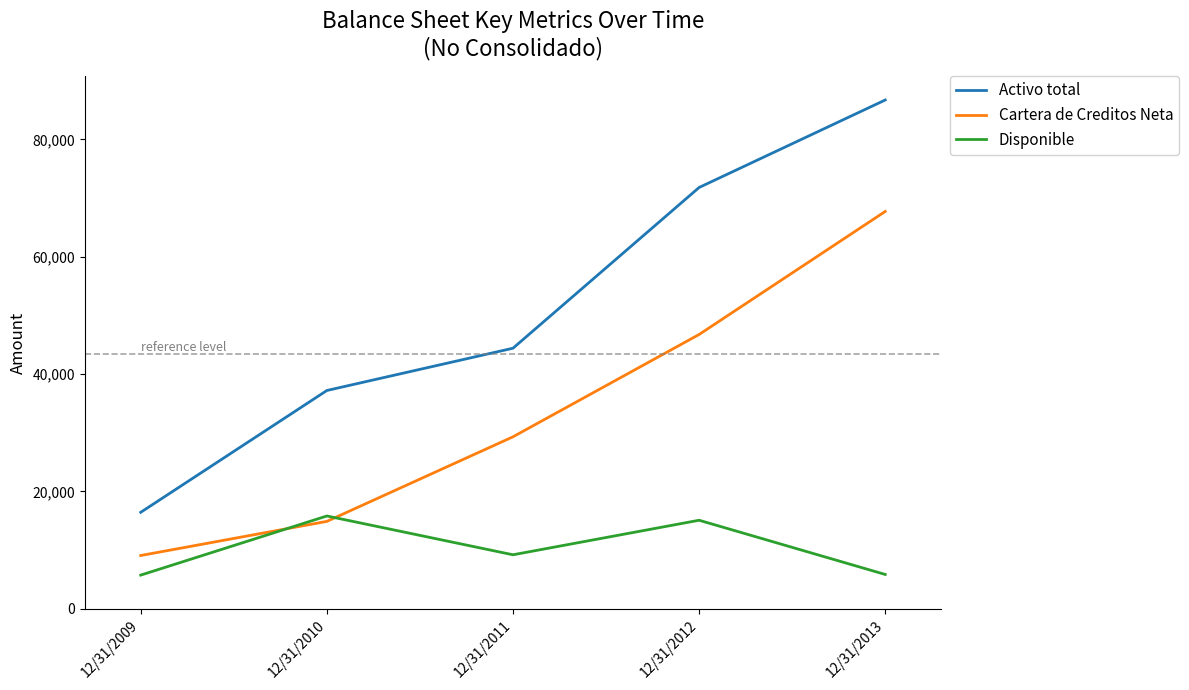

What are all the series names shown in the legend?

Activo total, Cartera de Creditos Neta, Disponible